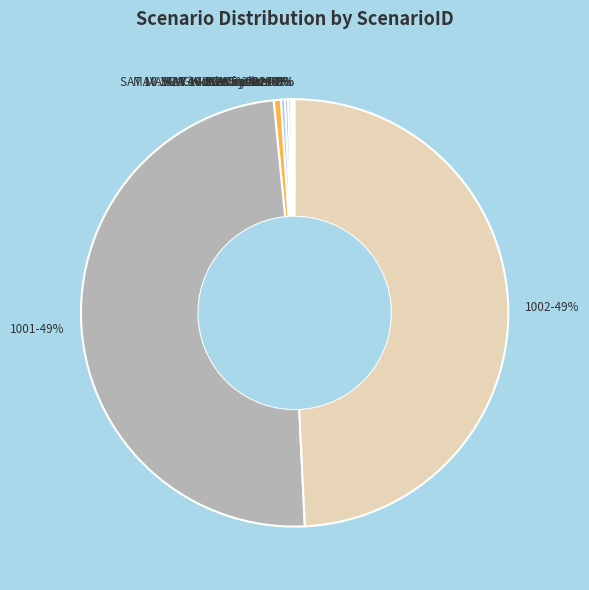

To the nearest percent, what is the average slice percentage?

11%